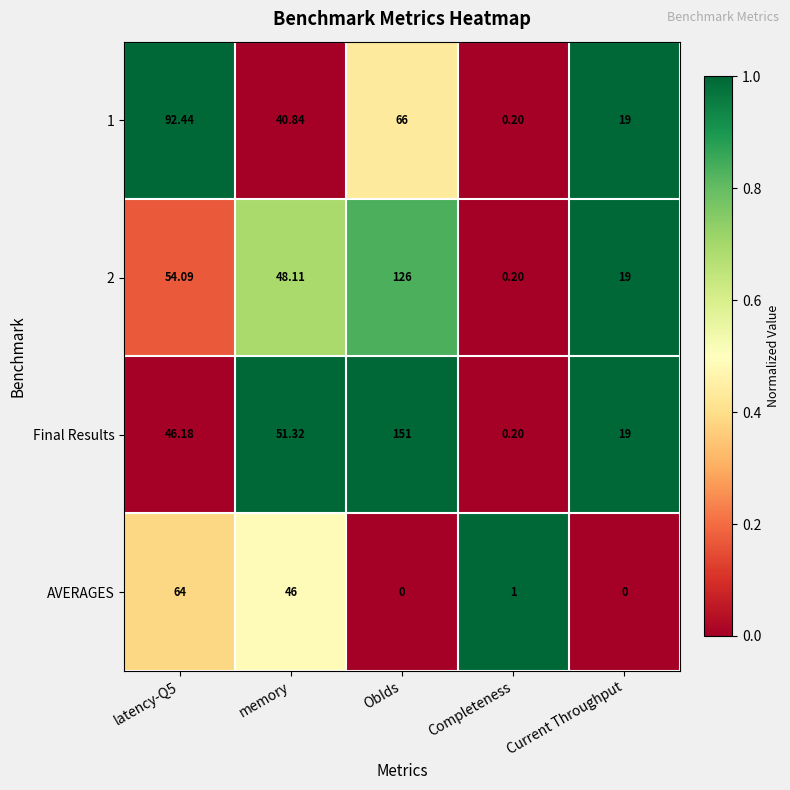

At which category does the chart reach its peak across all series?

ObIds